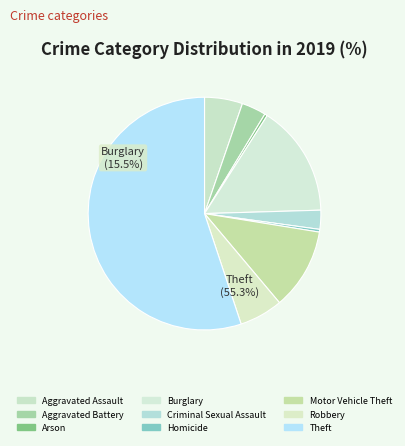

Which has a higher value, Motor Vehicle Theft or Burglary?

Burglary